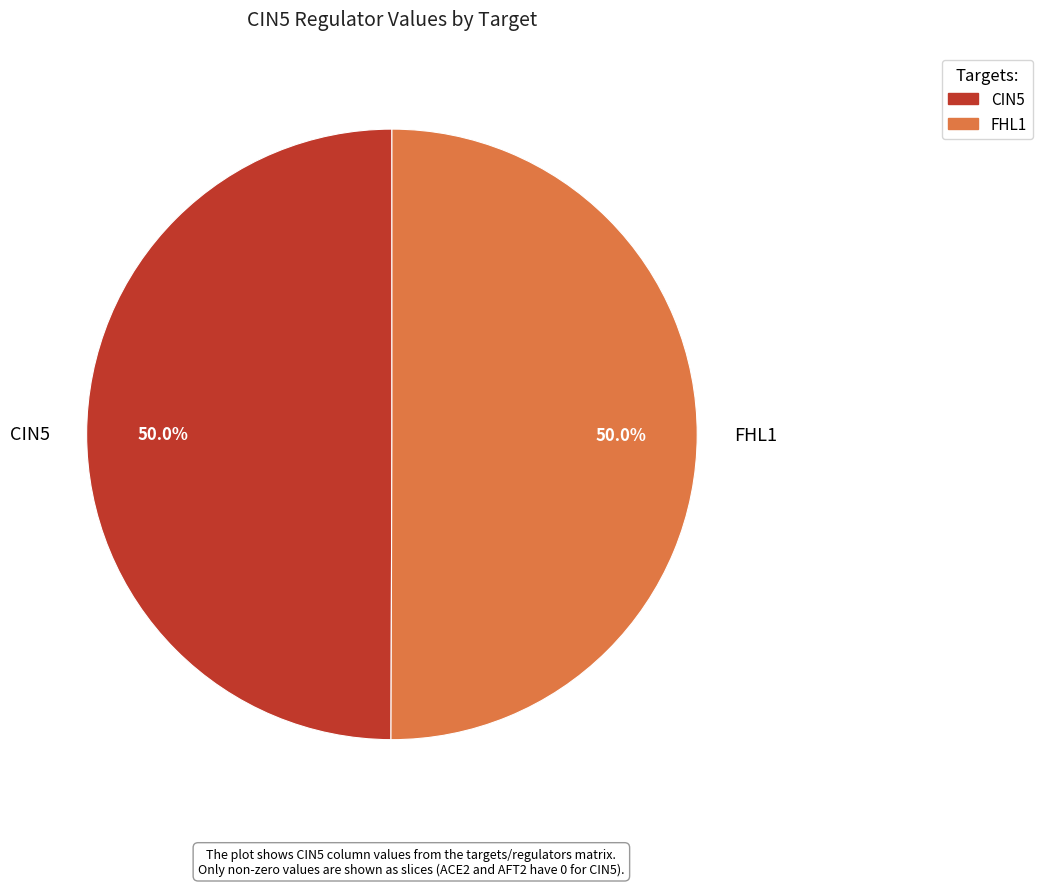

What is the ratio of the value at FHL1 to the value at CIN5?

1.0